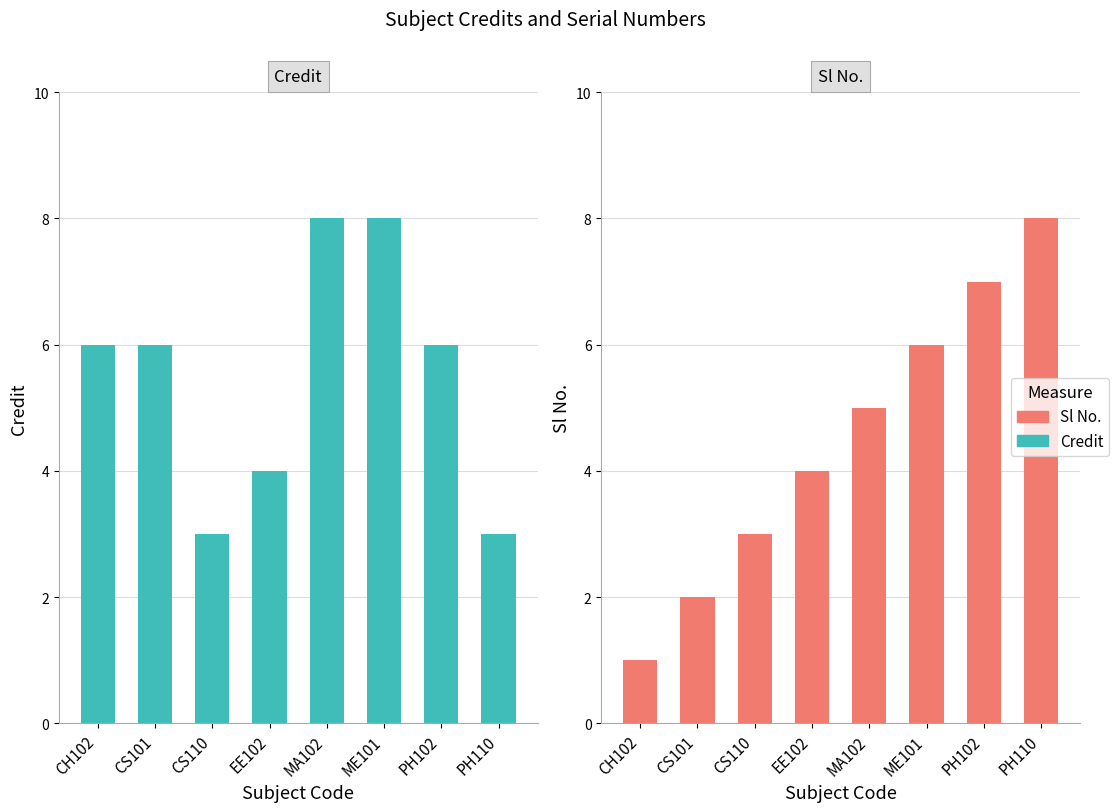

At which category is the sum across all series the highest?

ME101